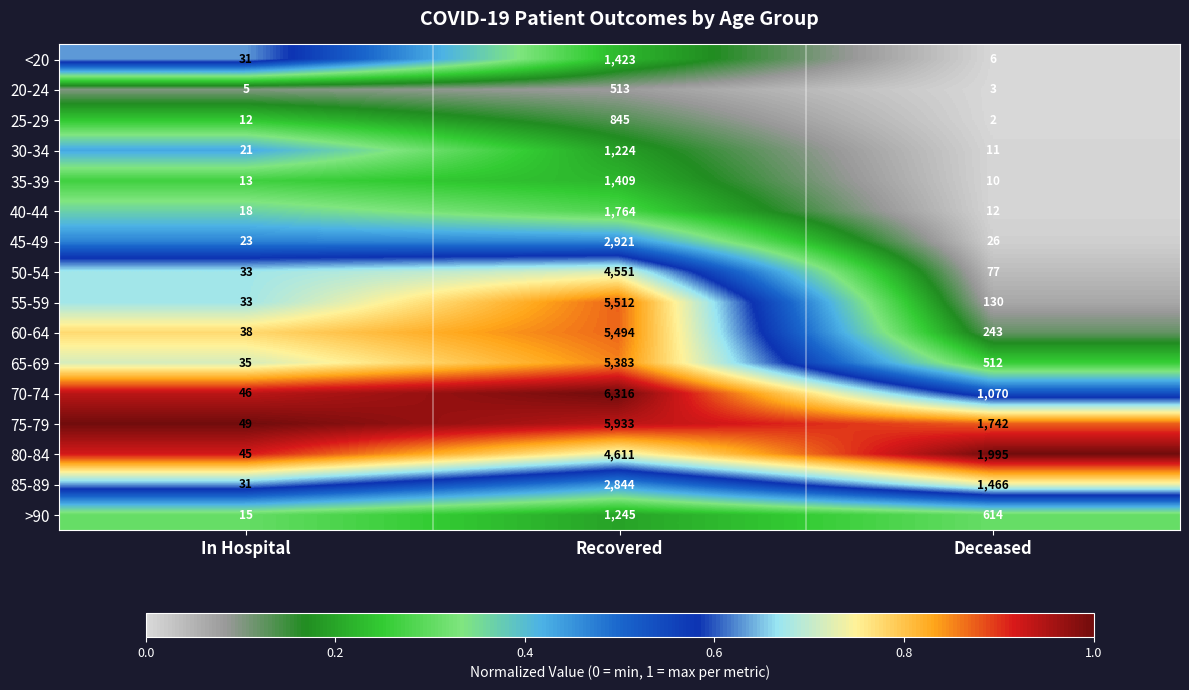

Is it true that 45-49 equals 23 at In Hospital?

True